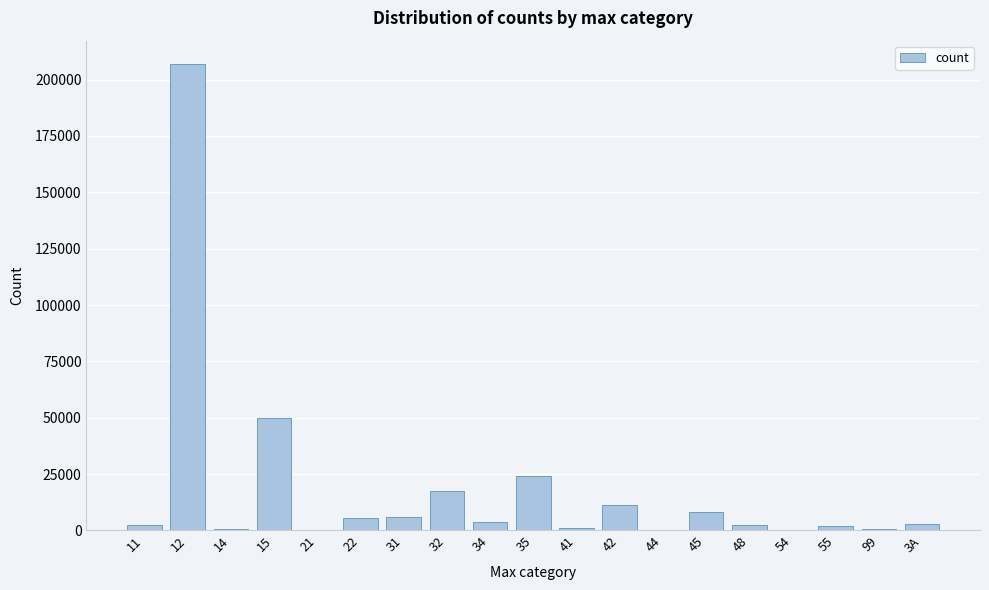

What is the maximum value shown in the chart?

206929